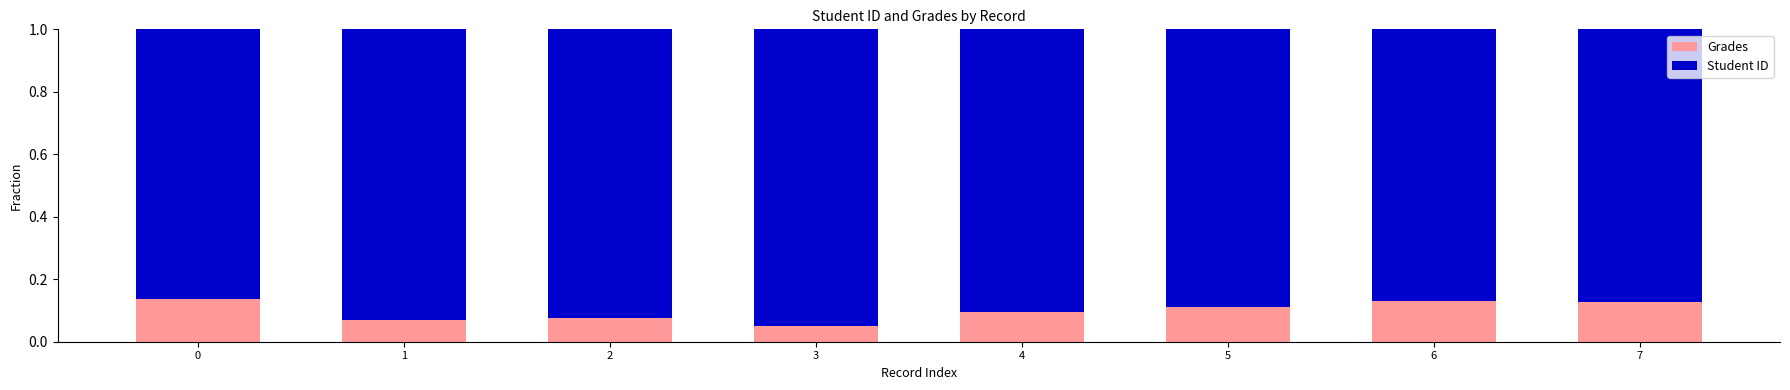

The value of Grades at 7 is 0.1. True or false?

True